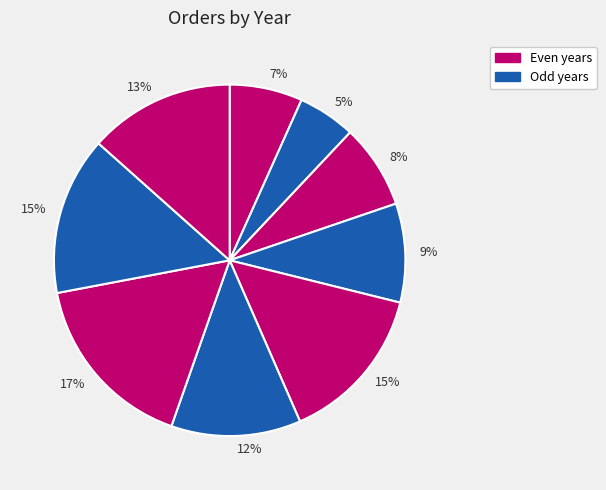

How many slices are in this pie chart?

9